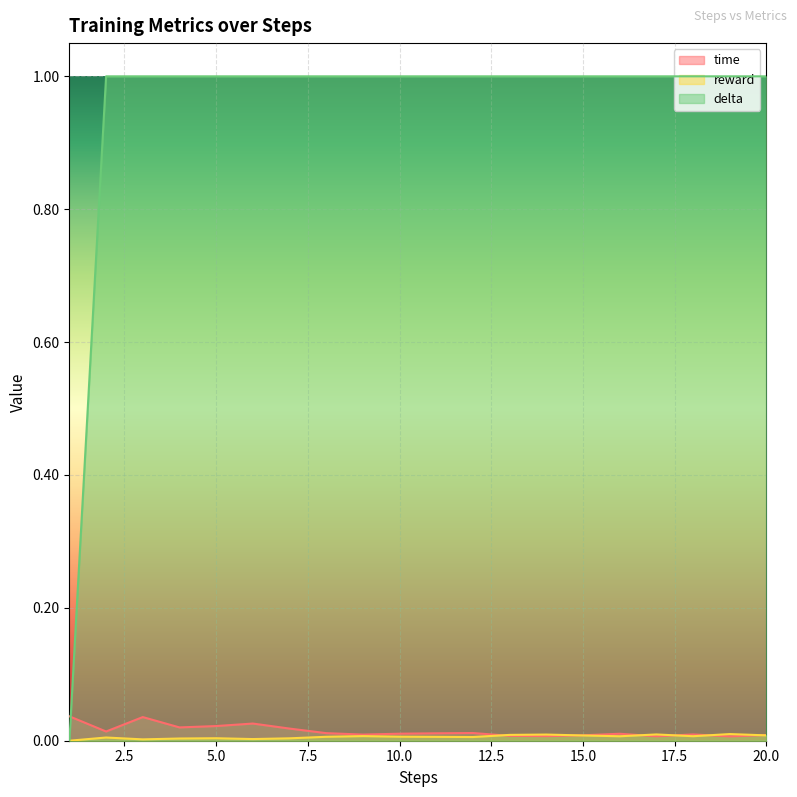

How many interior local valleys does the reward series have?

5